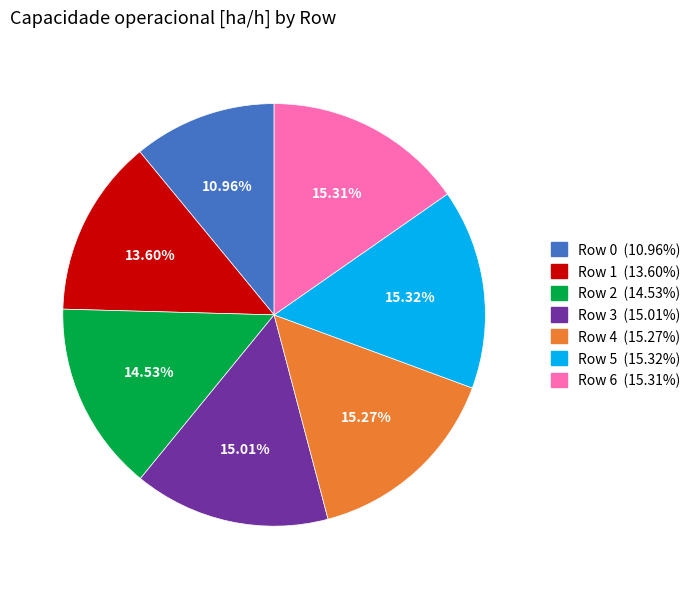

How many slices are in this pie chart?

7